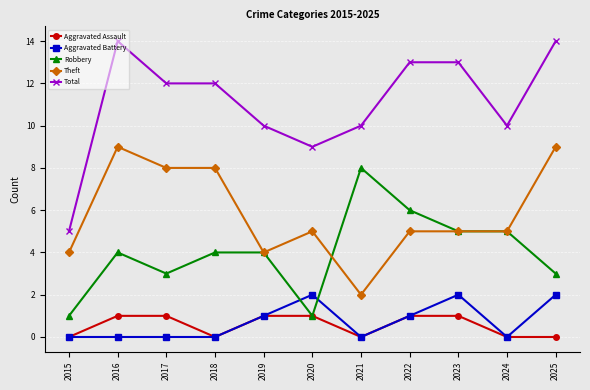

What are all the series names shown in the legend?

Aggravated Assault, Aggravated Battery, Robbery, Theft, Total